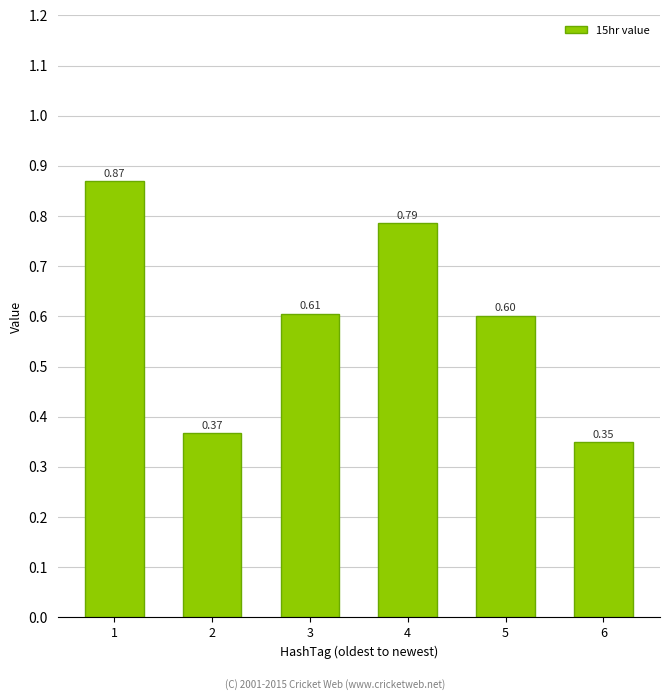

Is it true that the value at 5 is 1.0?

False